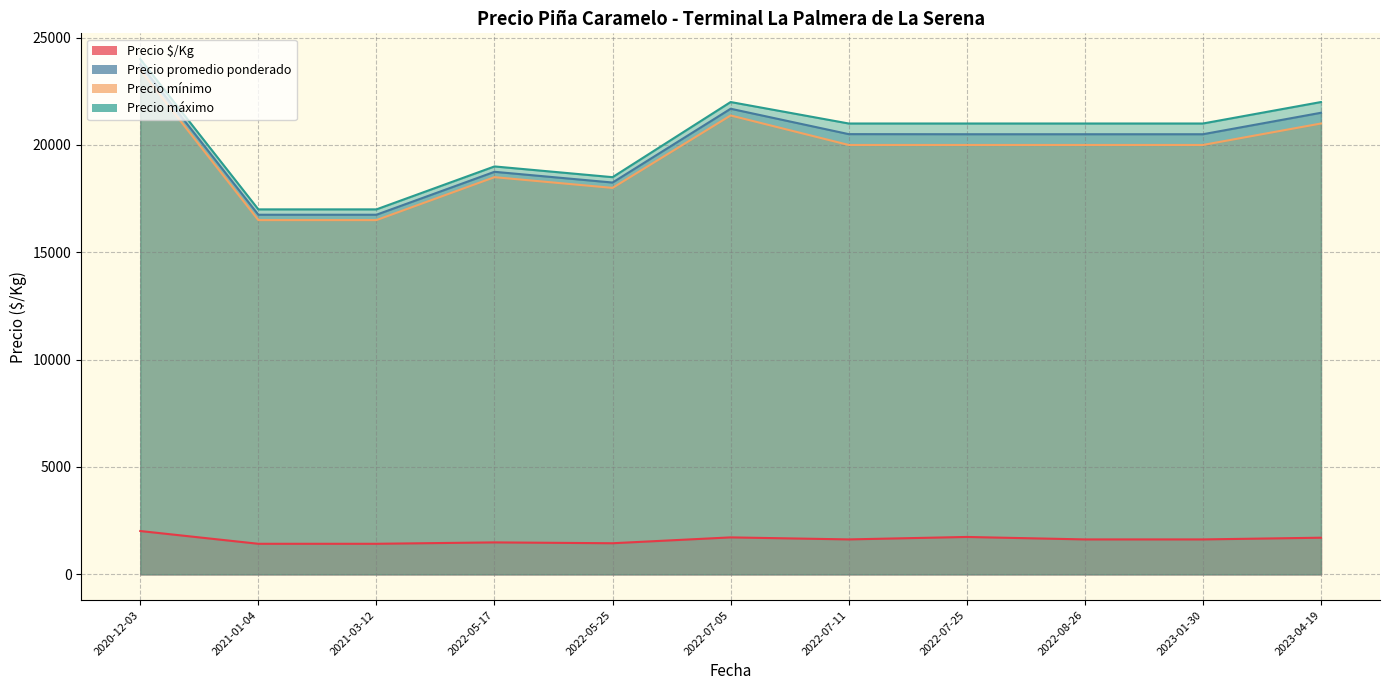

Between 2022-05-25 and 2022-07-25, which series saw the biggest shift?

Precio máximo